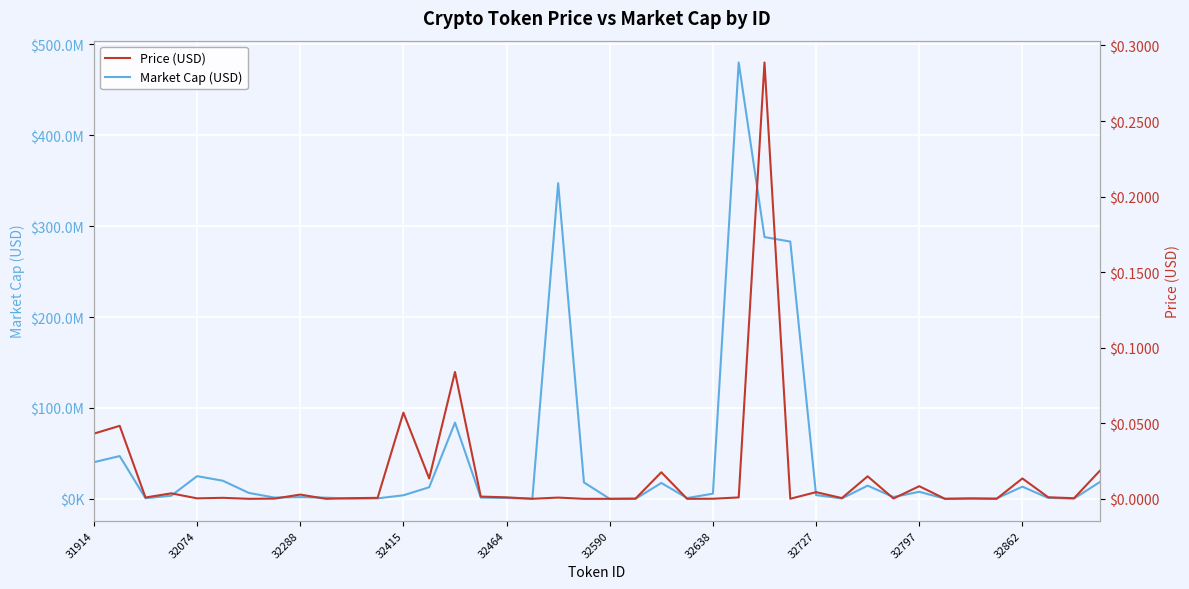

Which has a higher value, 27 or 17?

27